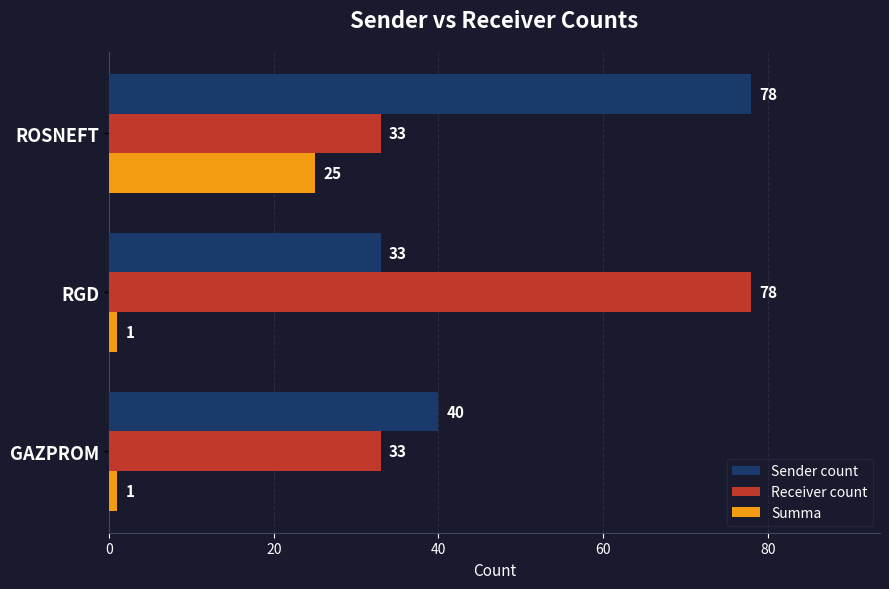

Read the Receiver count value at ROSNEFT, to the nearest 10.

30